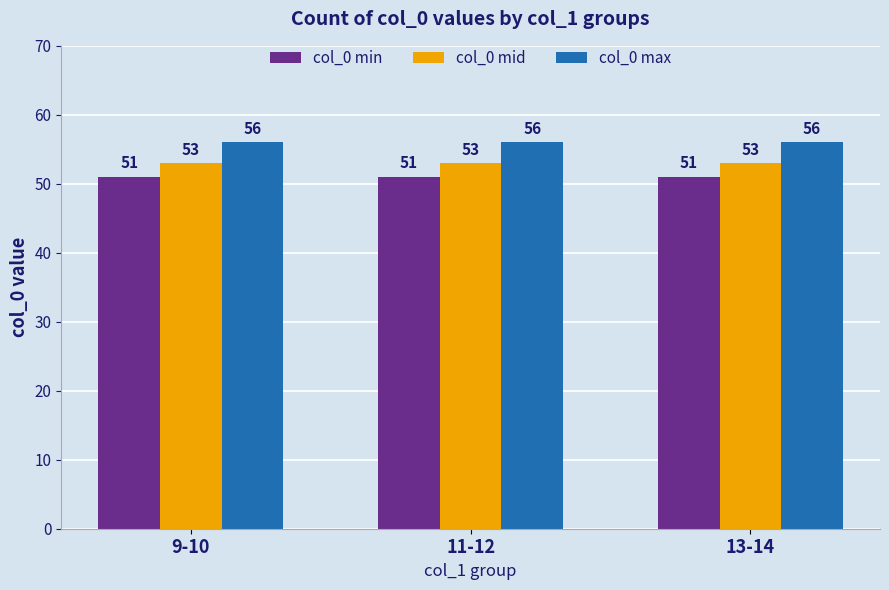

What are all the series names shown in the legend?

col_0 min, col_0 mid, col_0 max